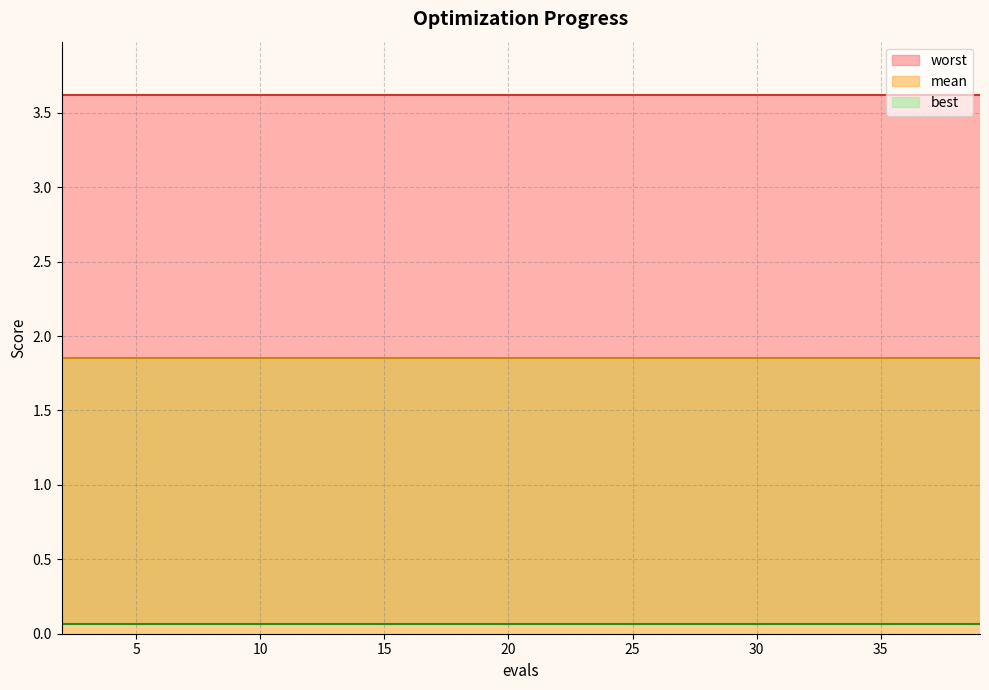

At which label is mean closest to 1?

2